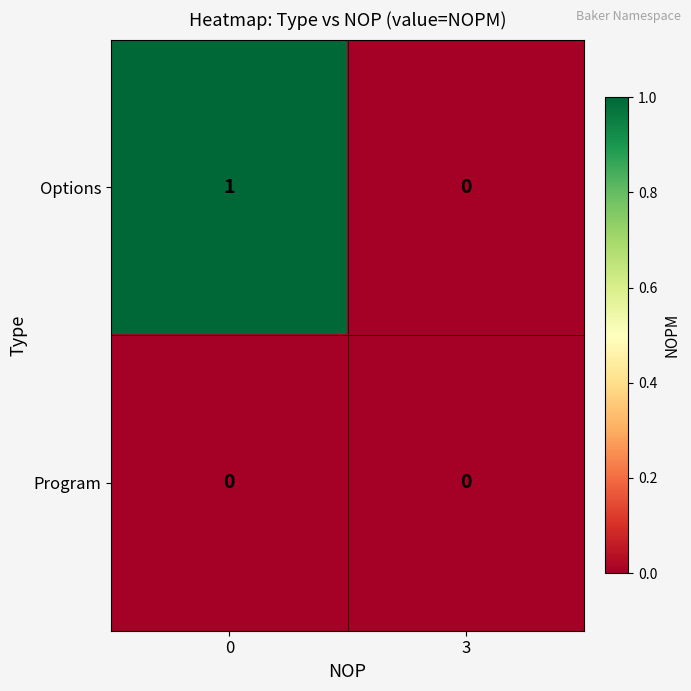

List the series in order of their peak value, lowest first.

Program, Options